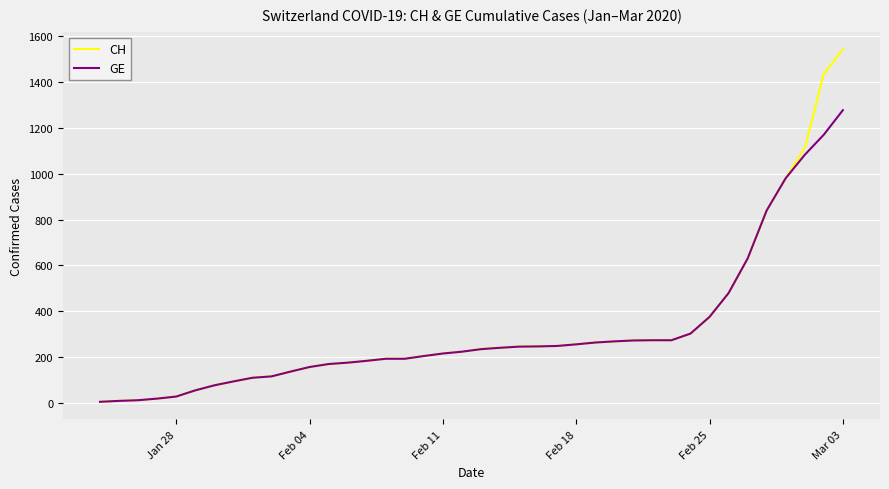

What is the maximum value for CH?

1544